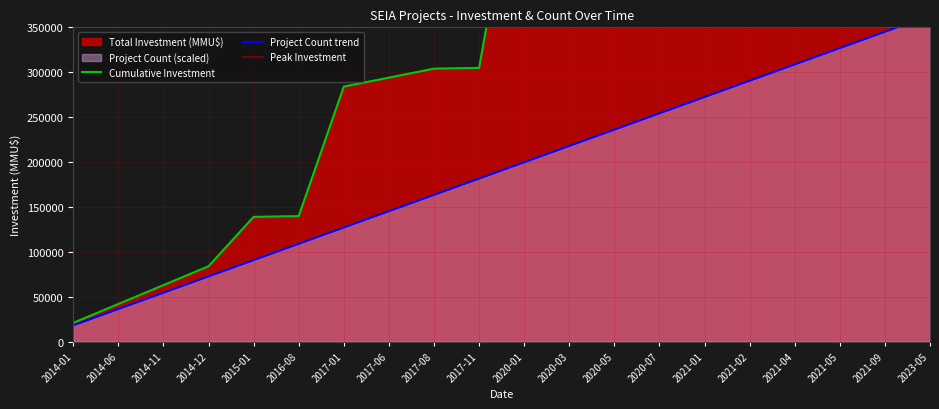

What is the label of the 4th point from the right?

2021-04